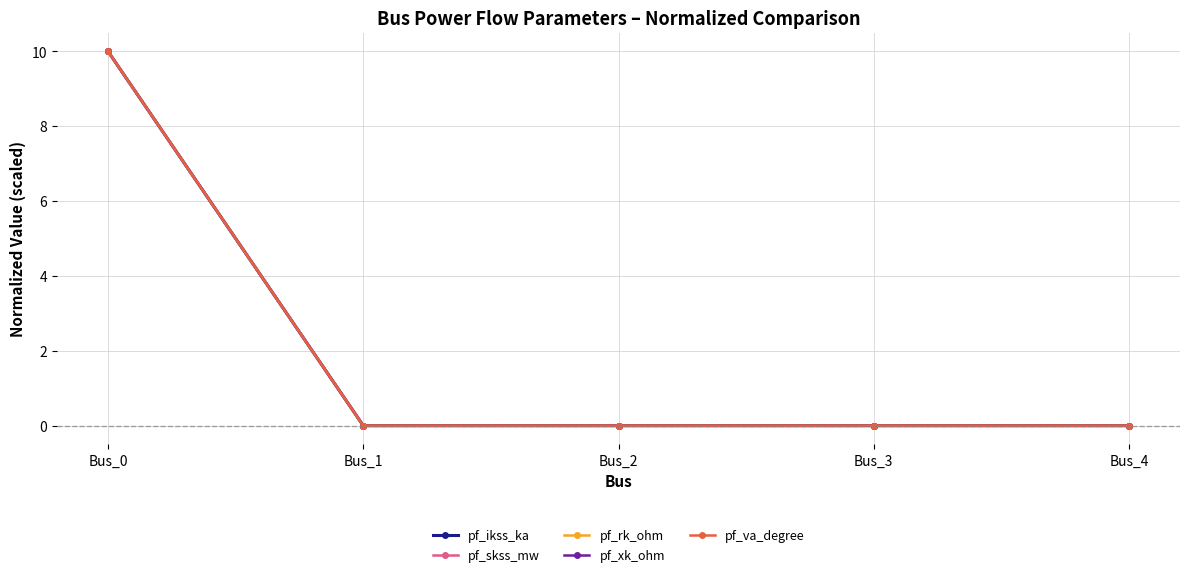

True or false: pf_va_degree has a value of 0 at Bus_2.

True